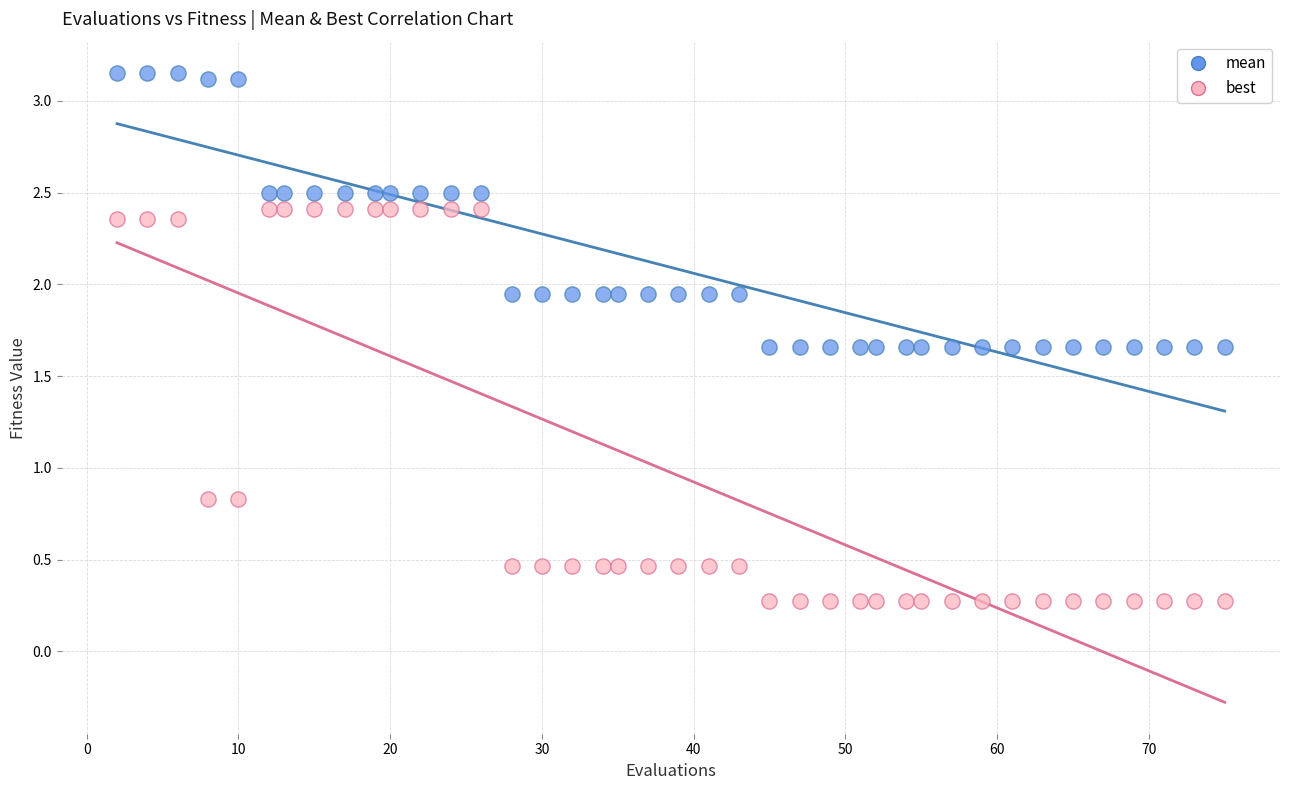

Which series reaches the maximum Y coordinate?

mean